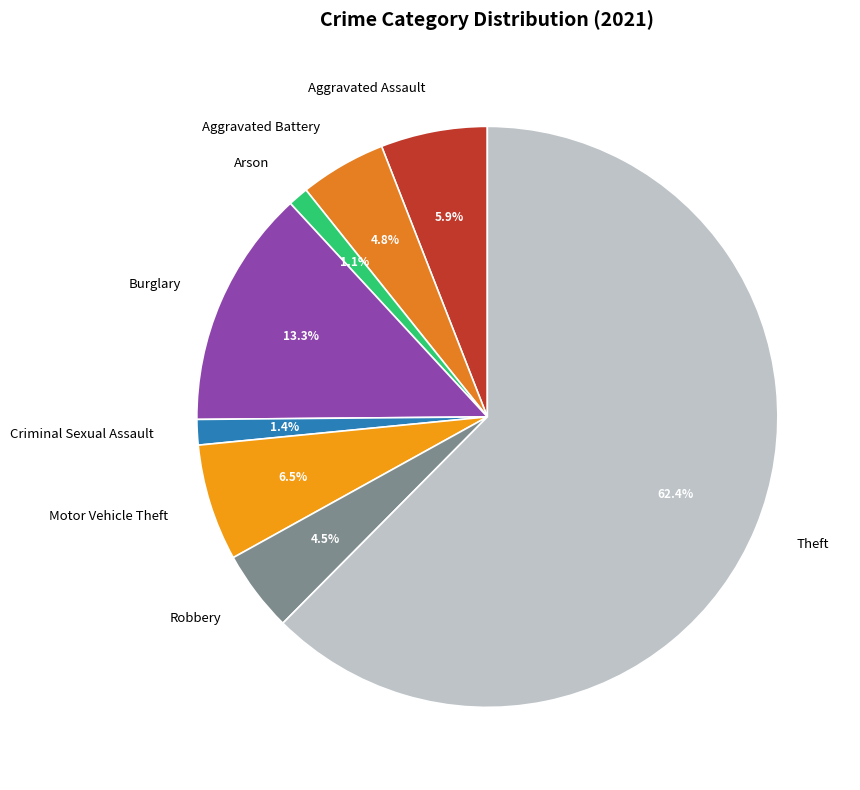

To the nearest percent, what is the average slice percentage?

12%